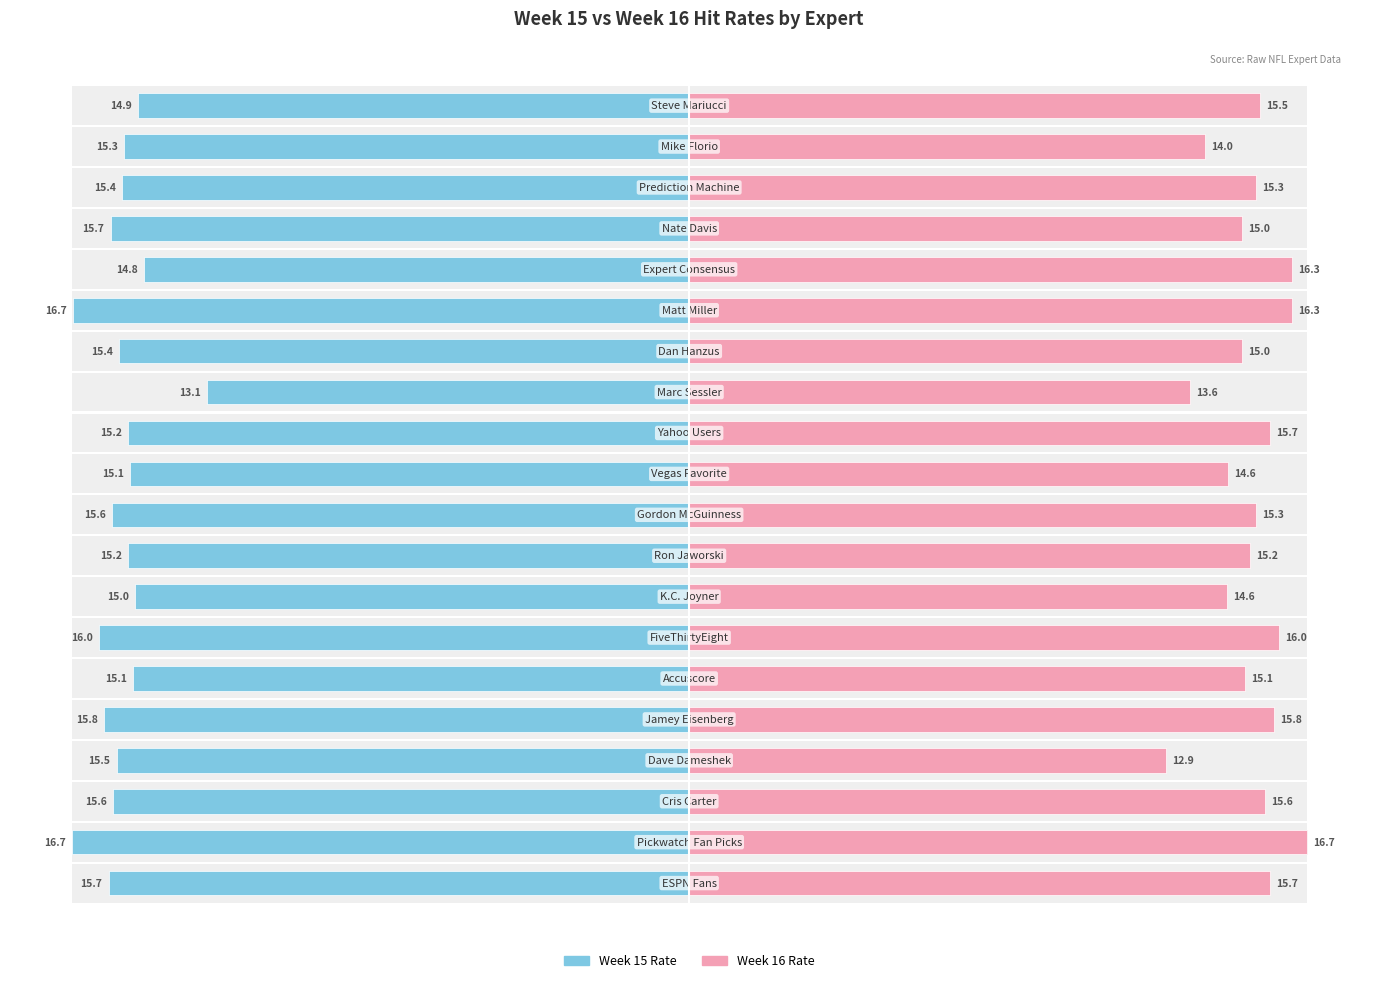

Between 3 and 16, which series saw the biggest shift?

Week 16 Rate